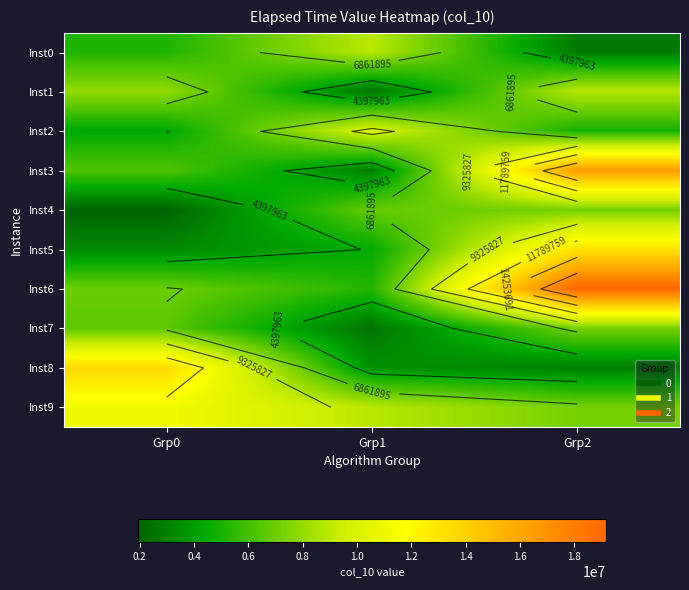

Count the number of data series in this chart.

10